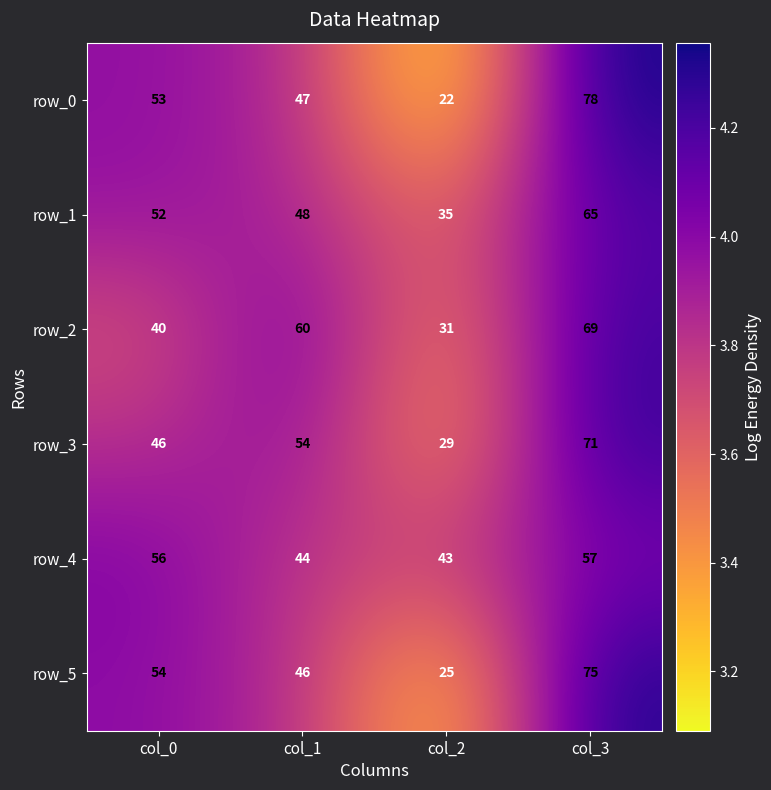

Rank the categories by row_1 value from highest to lowest.

col_3, col_0, col_1, col_2